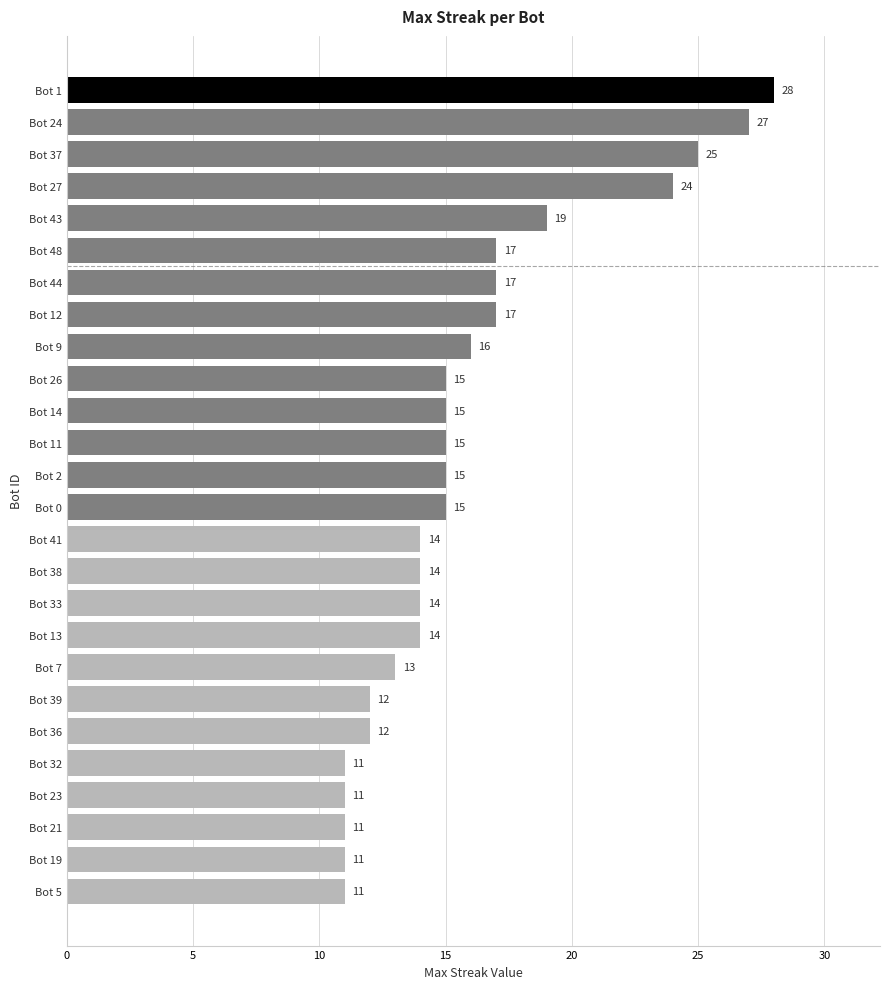

What is the value of the 1st bar from the top?

28